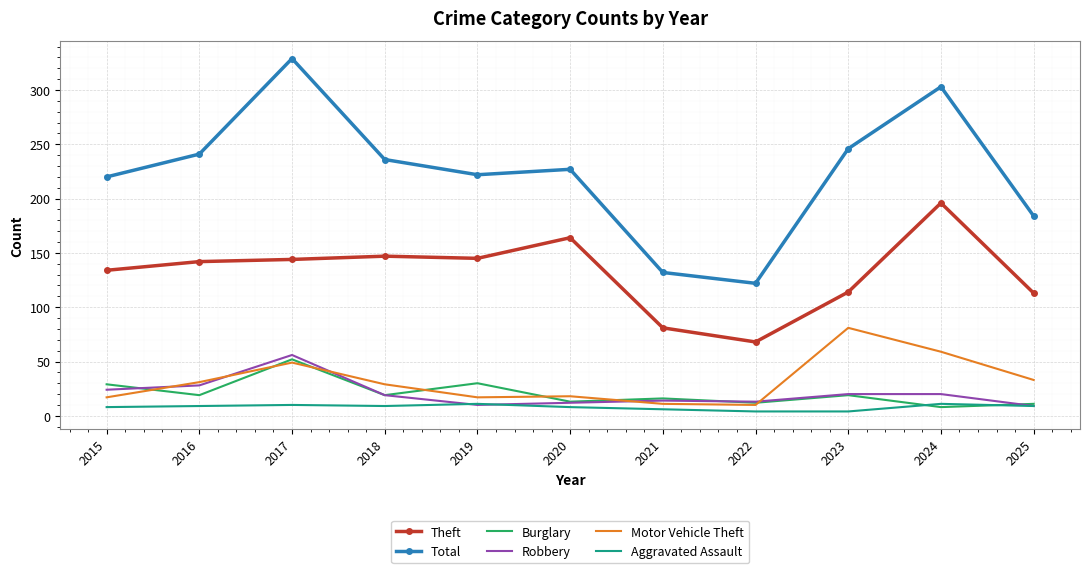

What value does the Theft series have at 2025?

113